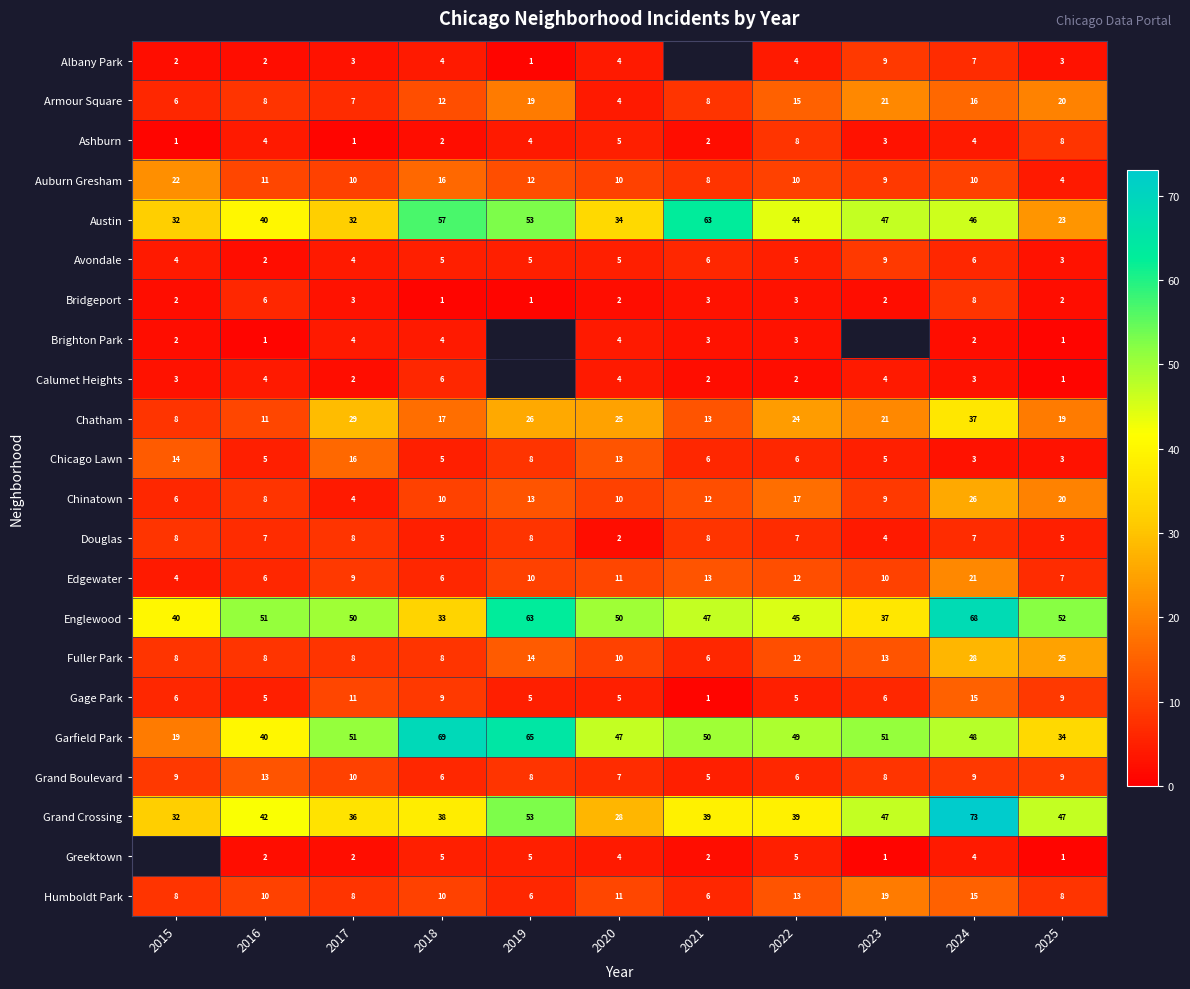

List the labels in order of Chatham value, smallest first.

2015, 2016, 2021, 2018, 2025, 2023, 2022, 2020, 2019, 2017, 2024